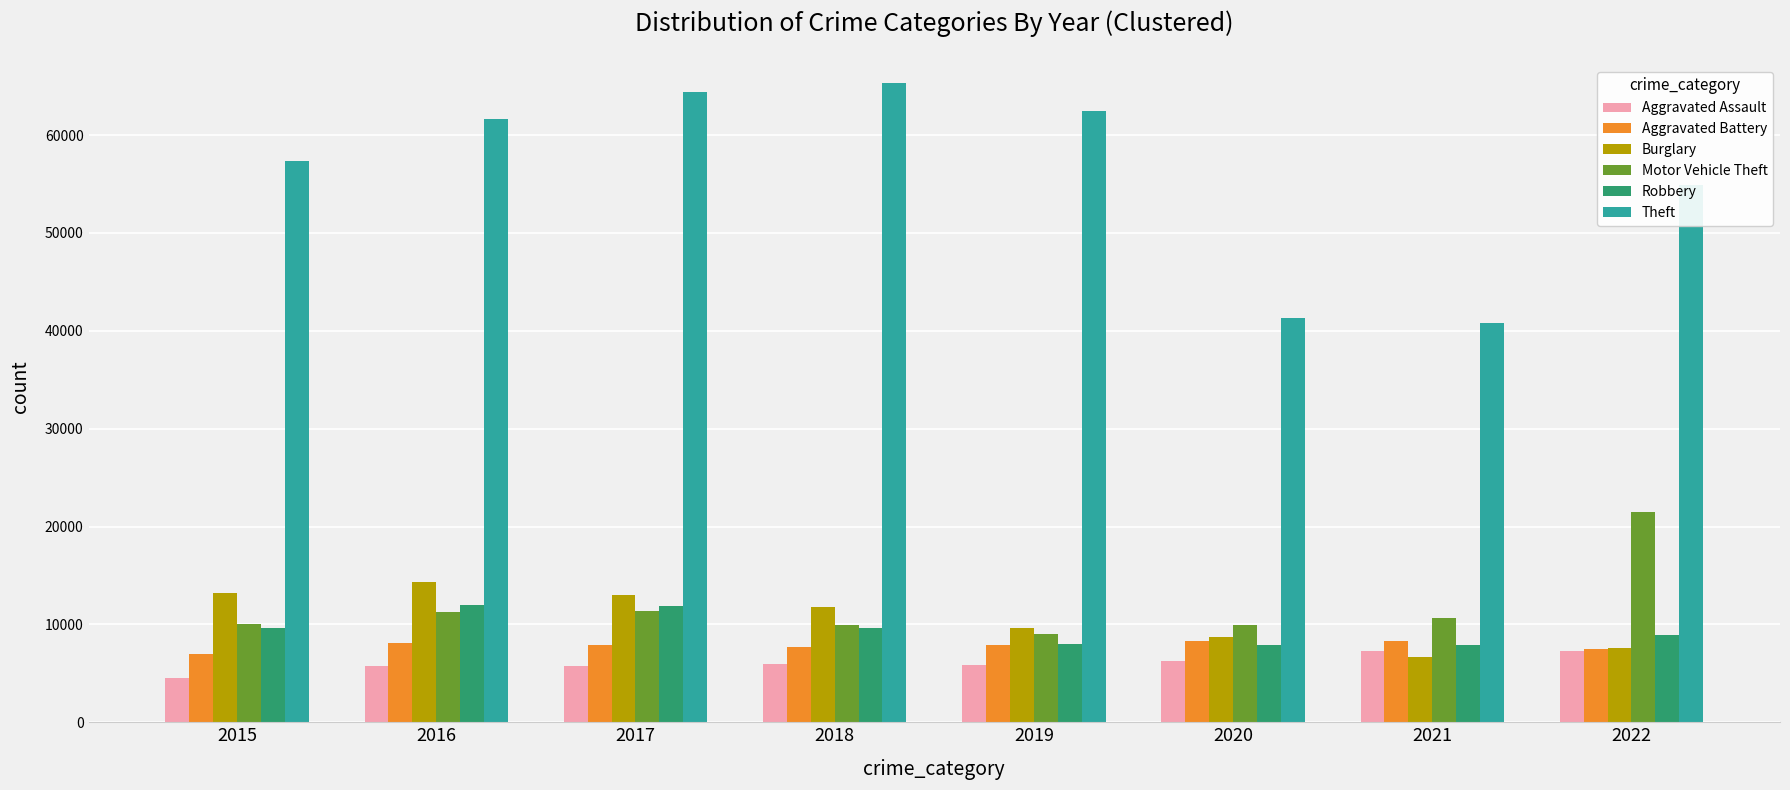

How many bars are there in each group?

6